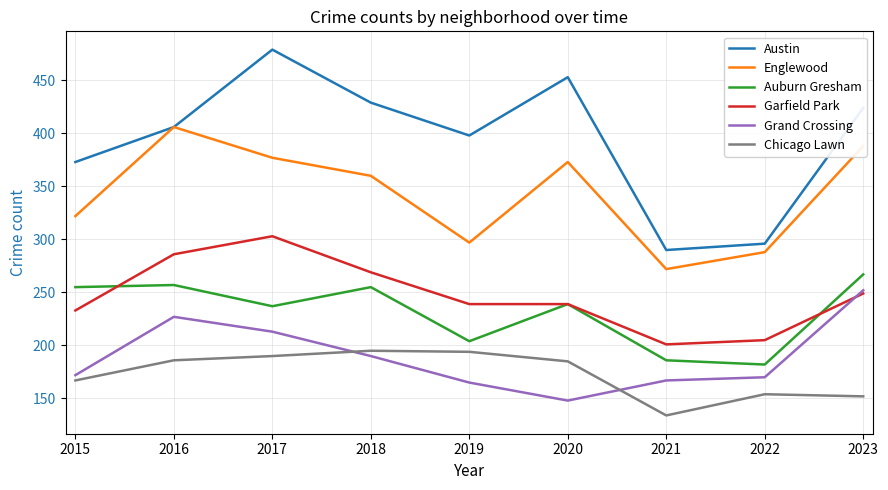

Read the Grand Crossing value at 2017, to the nearest 50.

200